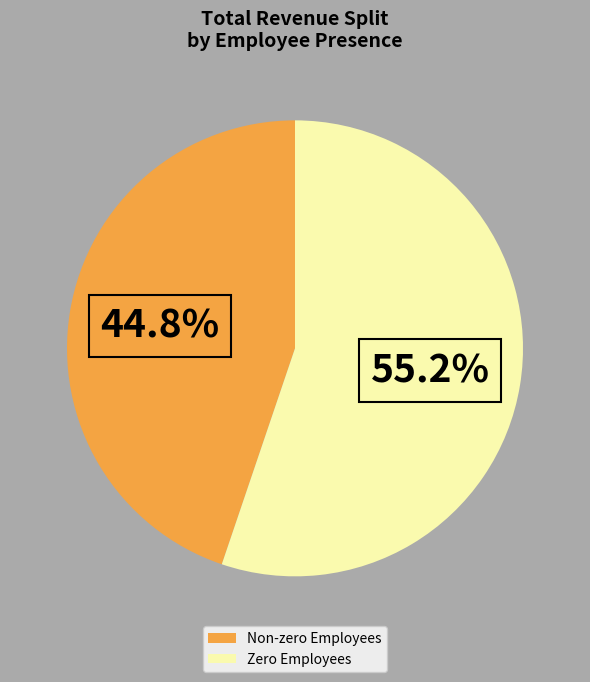

Does any single category account for the majority?

Yes